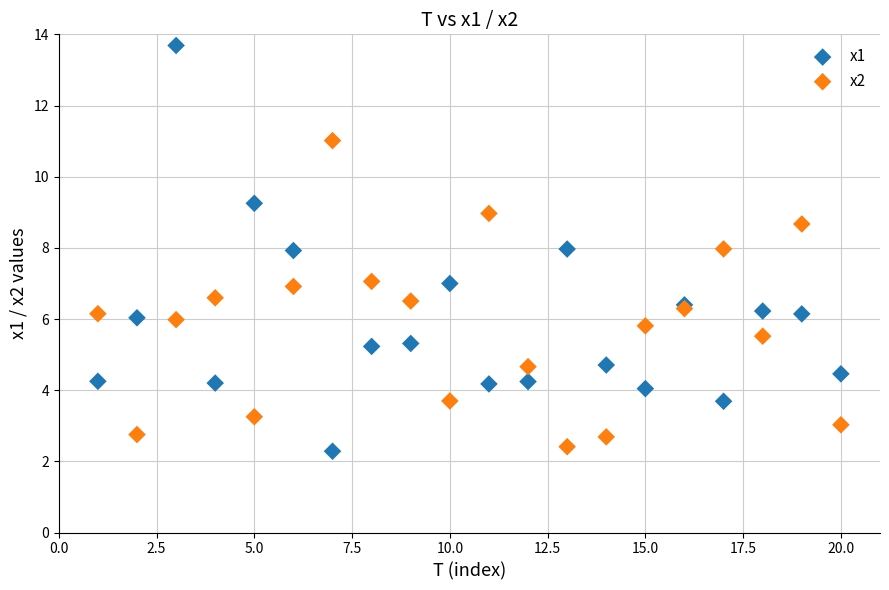

What are all the series names shown in the legend?

x1, x2